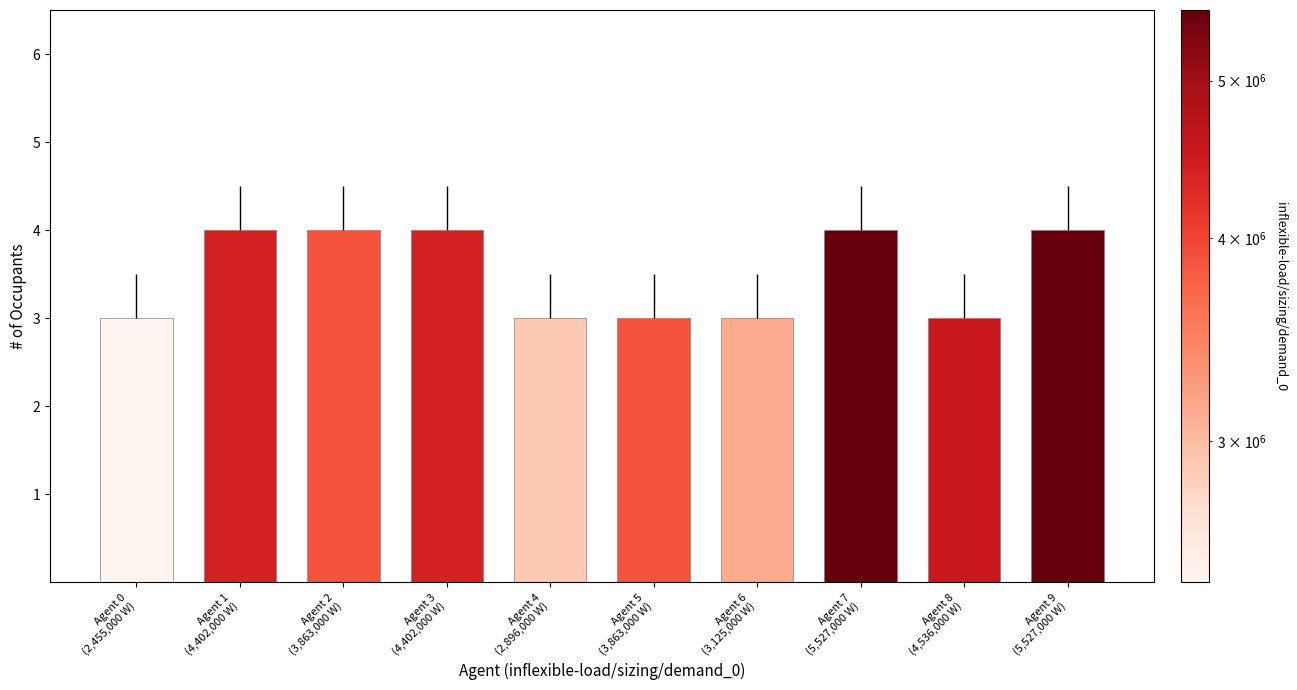

What is the value of the 6th bar from the left?

3